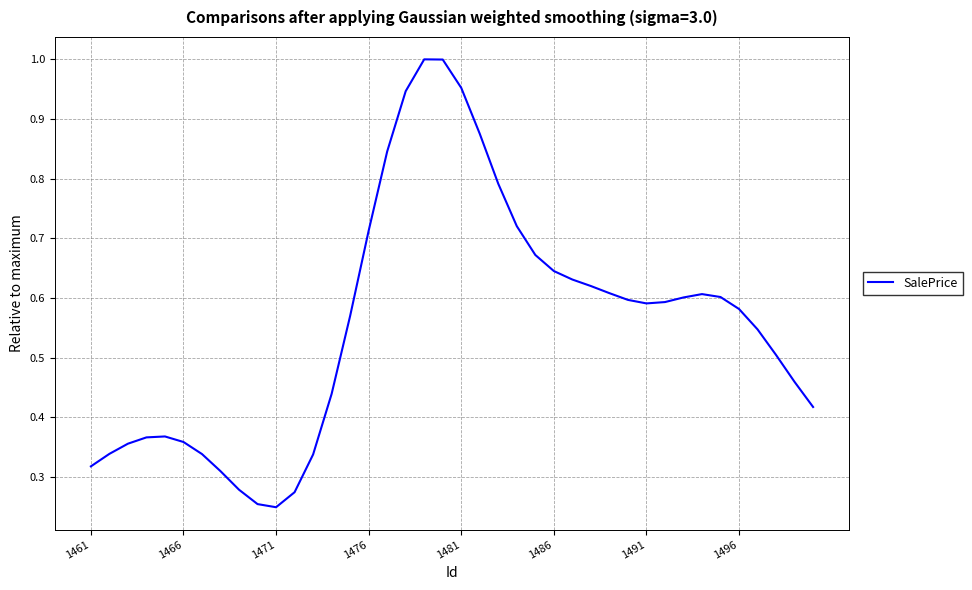

Is this an area chart (filled region under the line)?

No